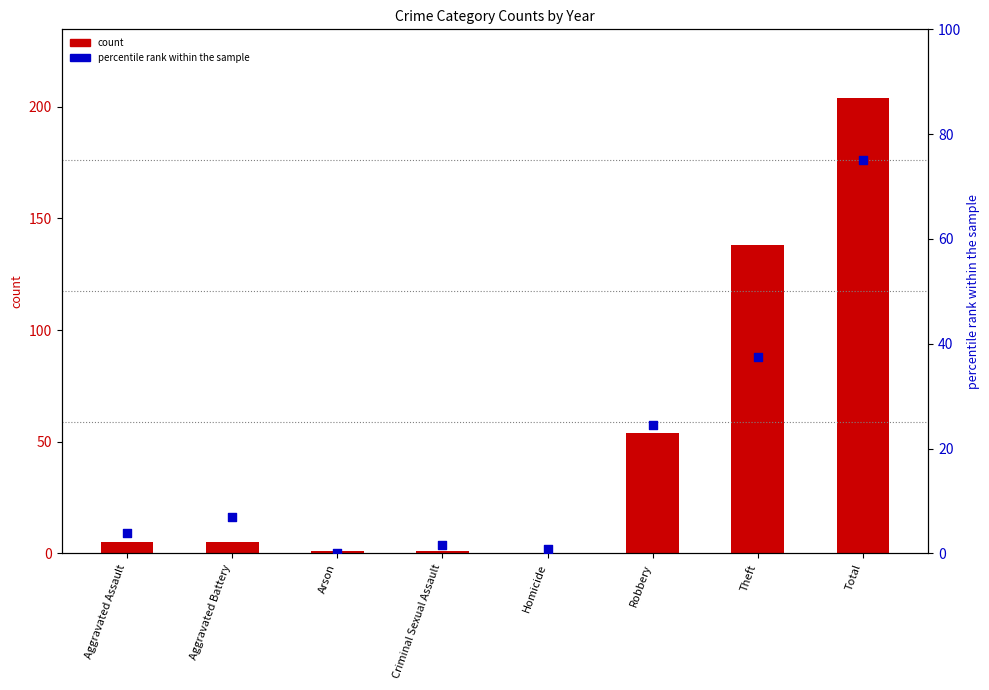

Which series has the widest spread of Y values?

count (2019)